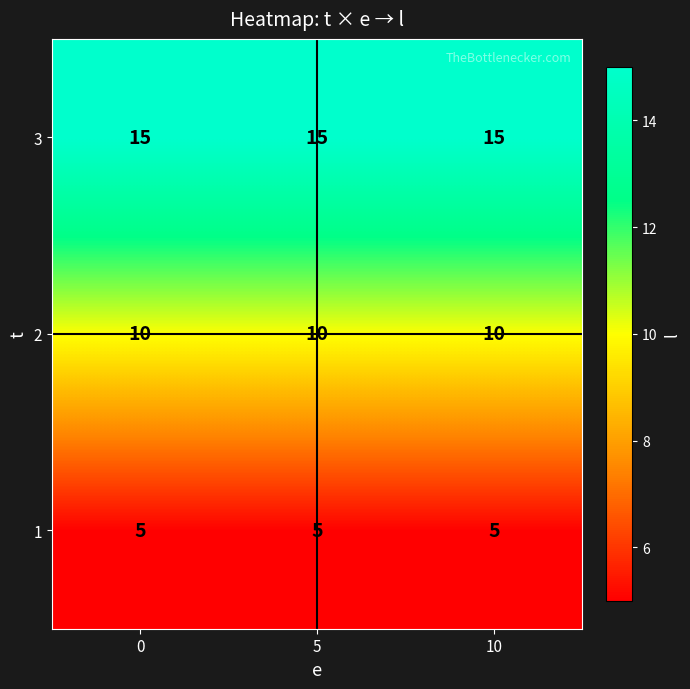

What is the average value of the 3 series?

15